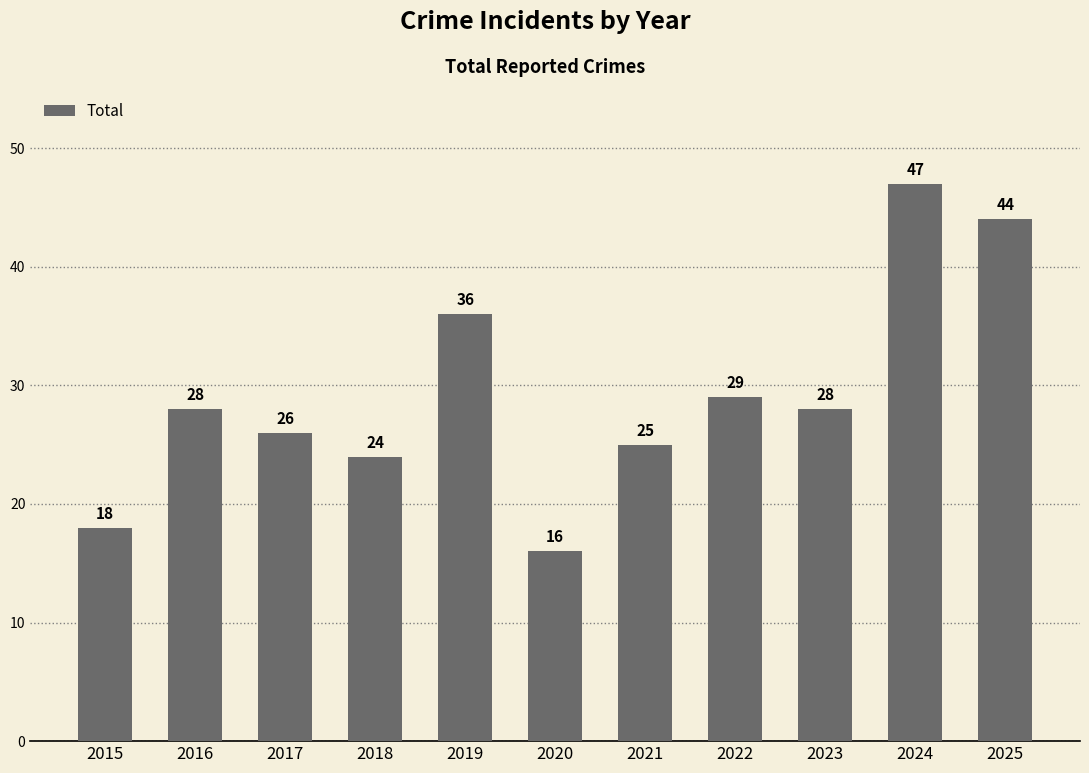

Reading right to left, list all the values displayed in this chart.

2025=44	2024=47	2023=28	2022=29	2021=25	2020=16	2019=36	2018=24	2017=26	2016=28	2015=18